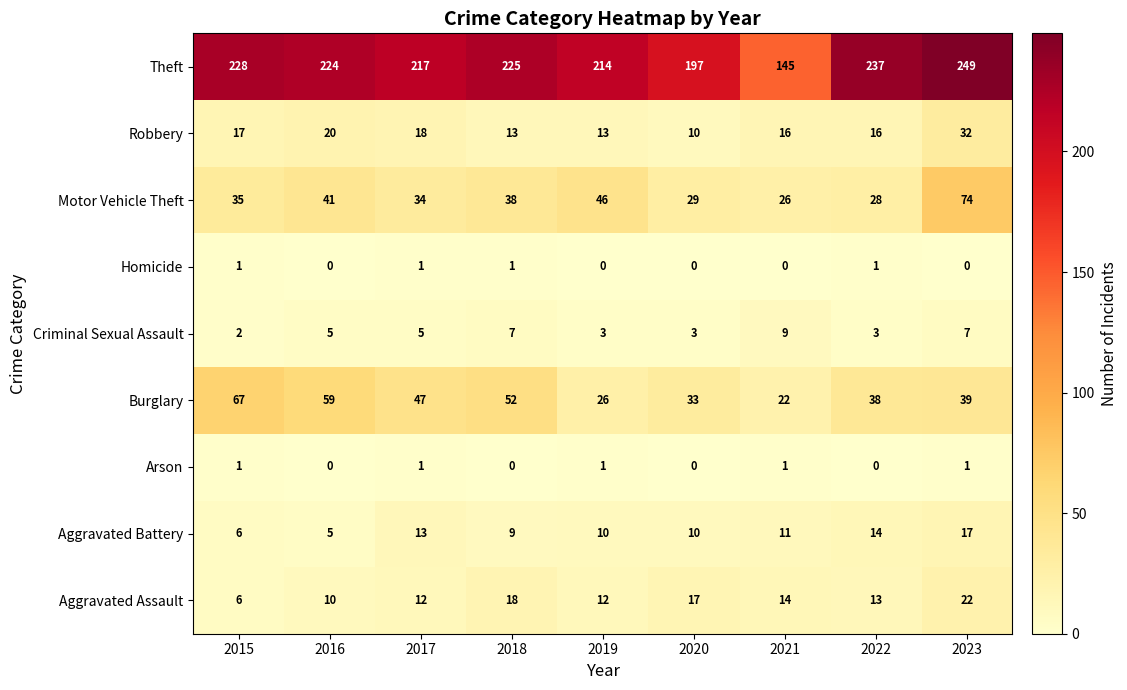

What is the sum of all Theft values?

1936